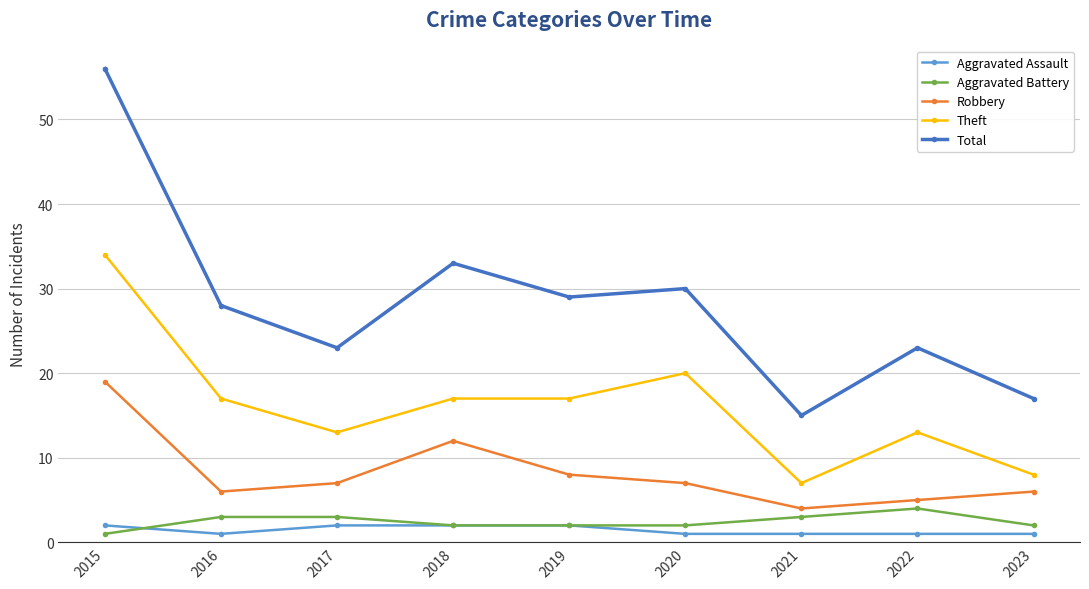

Which series has the largest range (max minus min)?

Total